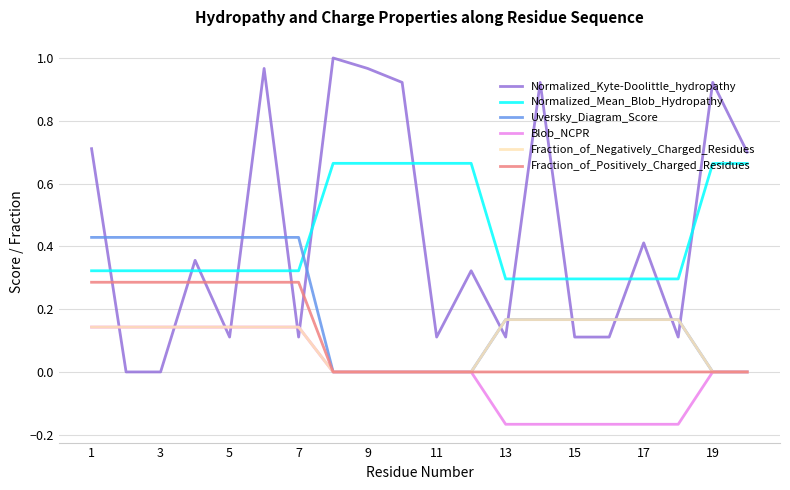

What is the sum of all Fraction_of_Negatively_Charged_Residues values?

2.0